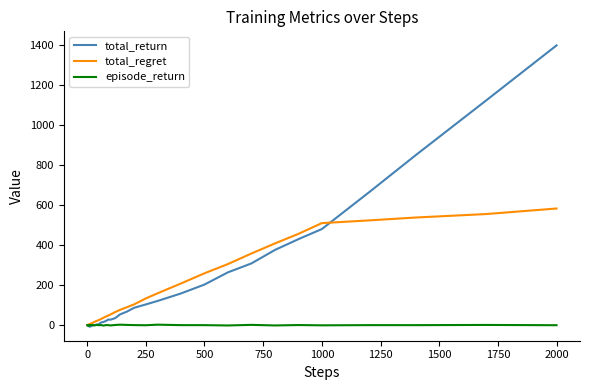

Which series has the largest range (max minus min)?

total_return